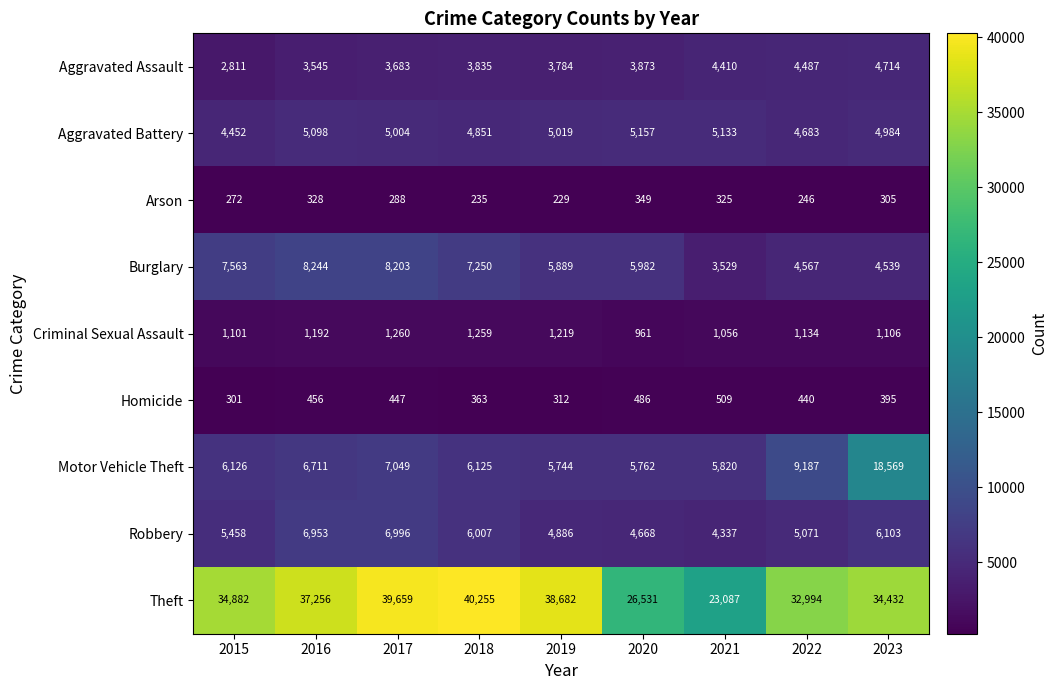

Is it true that Criminal Sexual Assault equals 1425 at 2021?

False